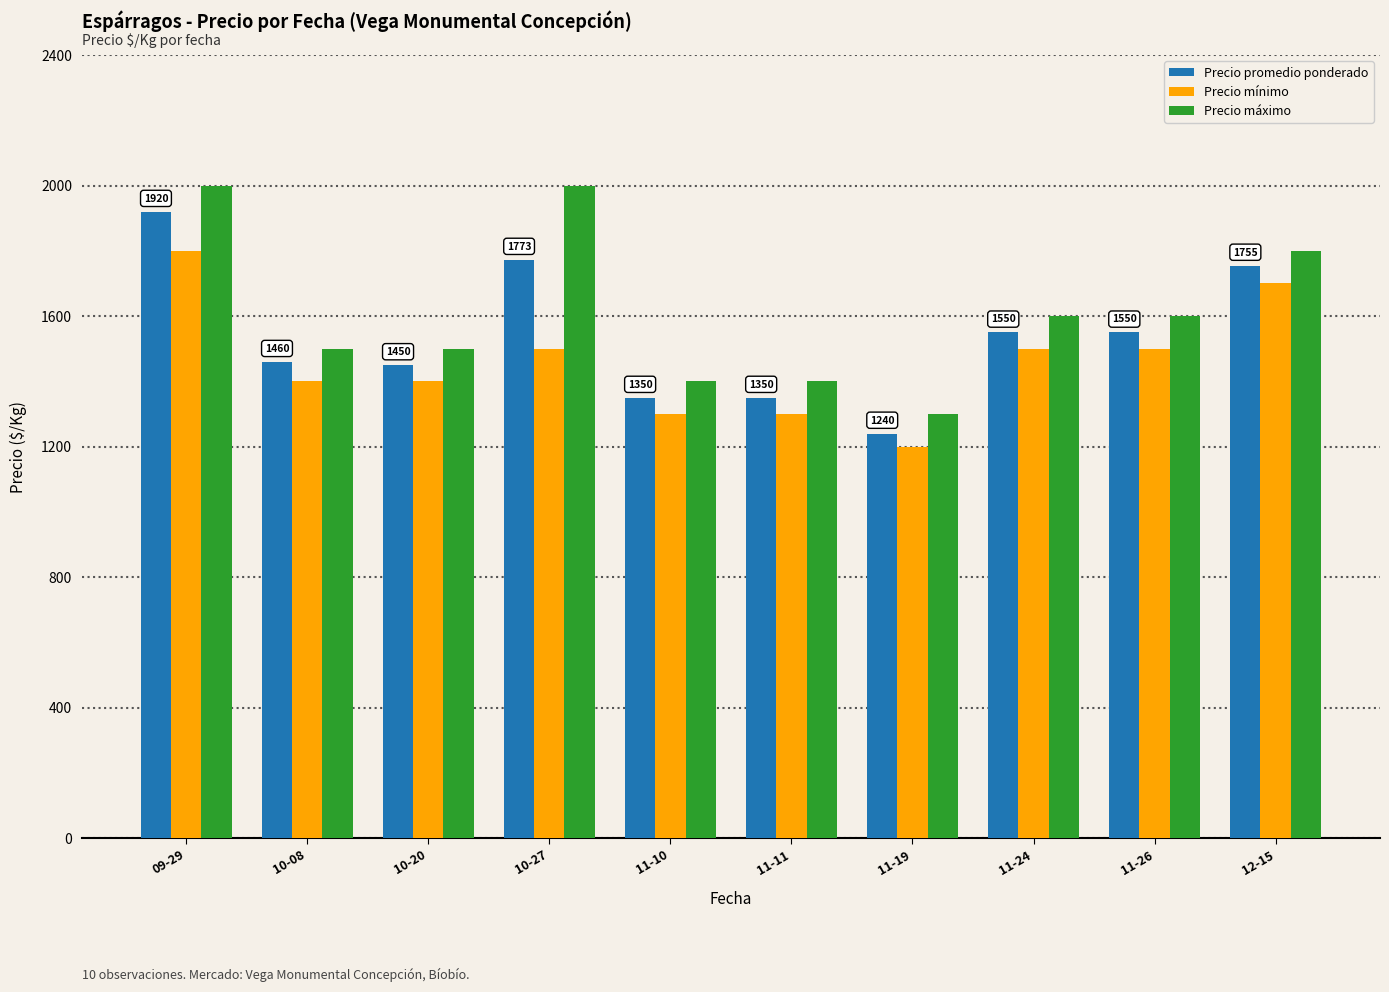

How many bars are there in each group?

3